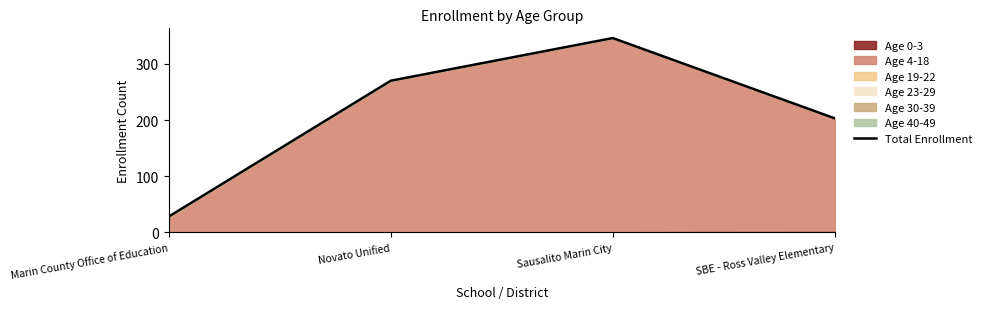

How many values are between 203 and 346?

3